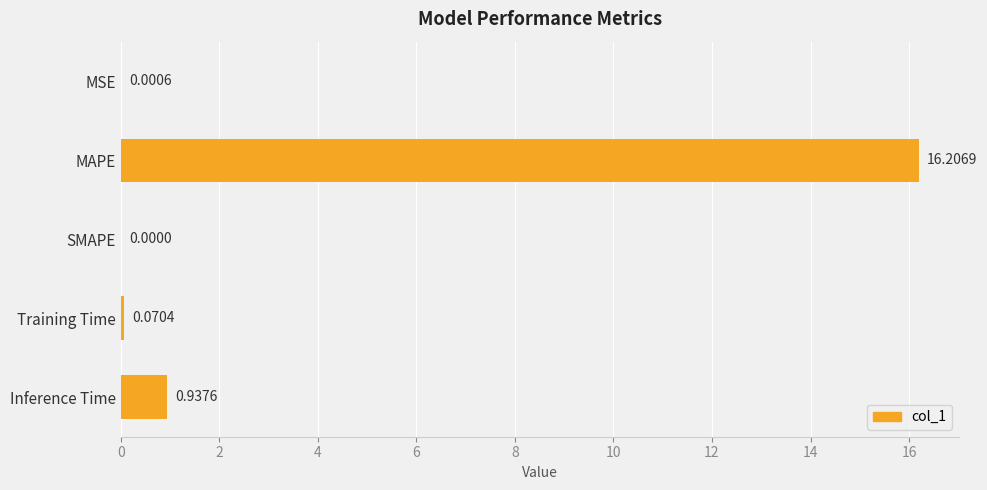

Between MAPE and Training Time, which is larger?

MAPE